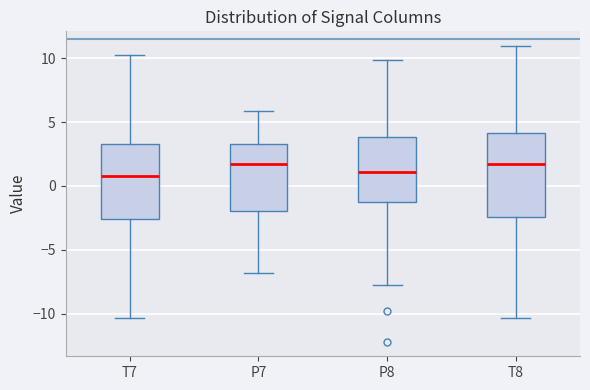

Reading left to right, transcribe this box plot: for each box, give where its median line is, the range the box spans, and where its two whiskers end, as read against the y-axis. The values are not printed on the chart, so give them approximately, as read against the axis.

T7: median 1.0, box -2.5 to 3.5, whiskers -10.5 to 10.5
P7: median 1.5, box -2.0 to 3.5, whiskers -7.0 to 6.0
P8: median 1.0, box -1.5 to 4.0, whiskers -8.0 to 10.0
T8: median 1.5, box -2.5 to 4.0, whiskers -10.5 to 11.0